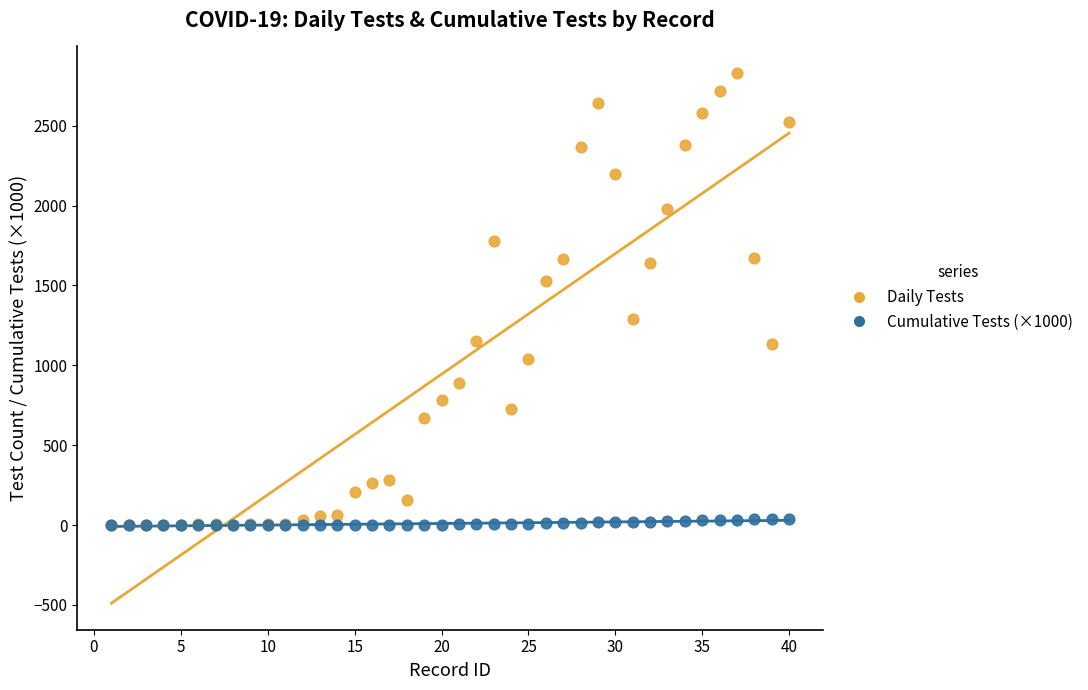

Which series has the largest Y range (max minus min)?

Daily Tests